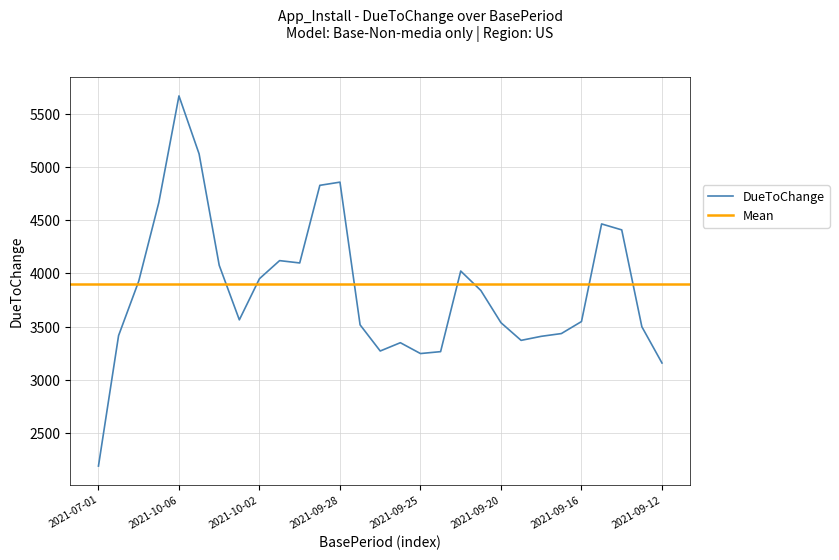

What is the value of the 24th point from the left?

3434